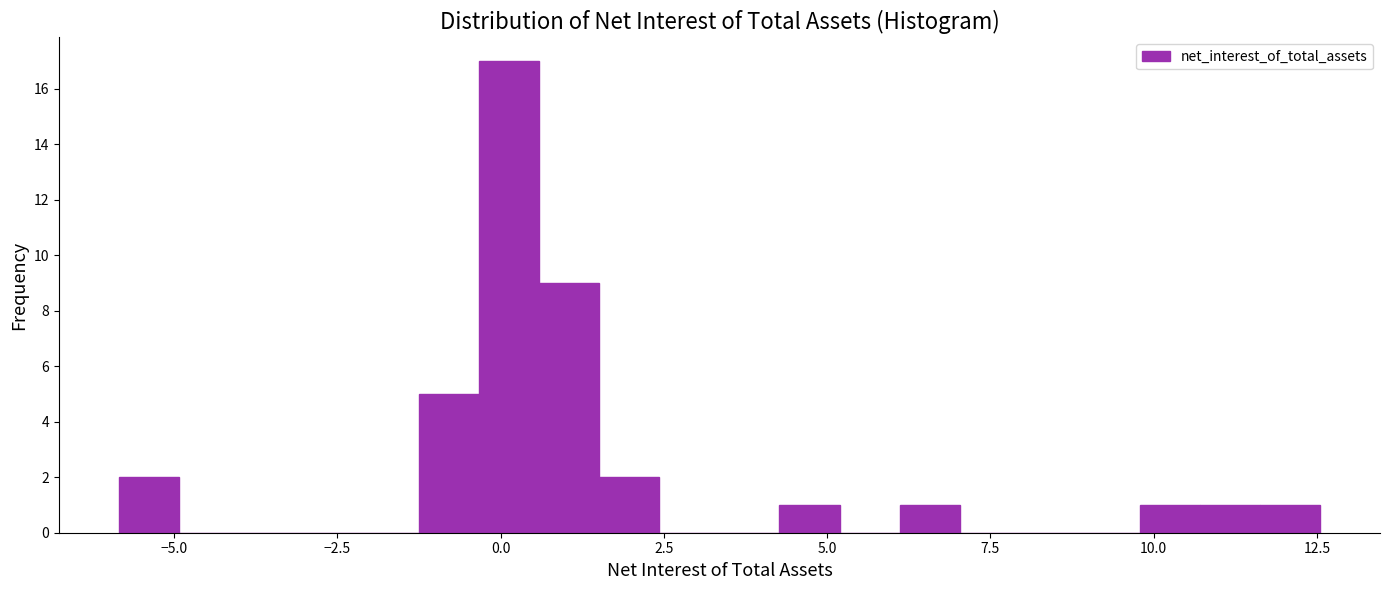

Read against the x-axis, roughly where is the centre of the tallest bar?

0.0